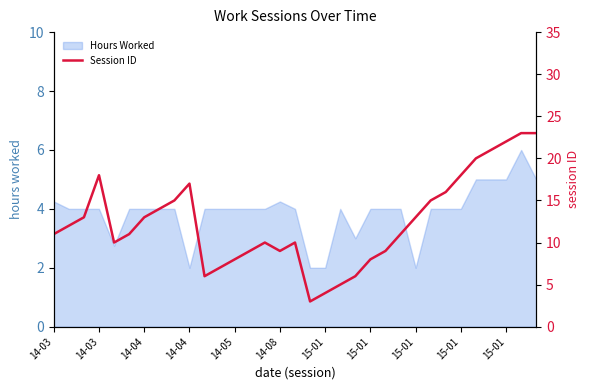

Reading left to right, transcribe all the data shown in this chart.

11	12	13	18	10	11	13	14	15	17	6	7	8	9	10	9	10	3	4	5	6	8	9	11	13	15	16	18	20	21	22	23	23